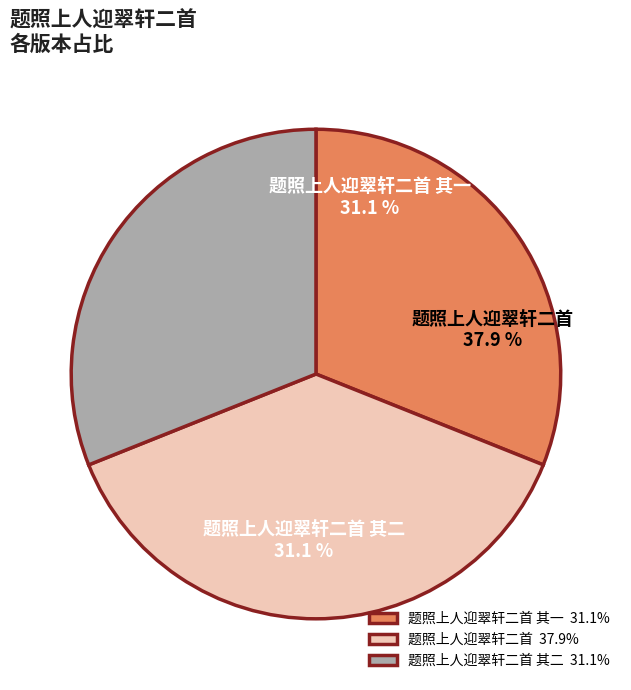

Count the number of slices in the pie.

3